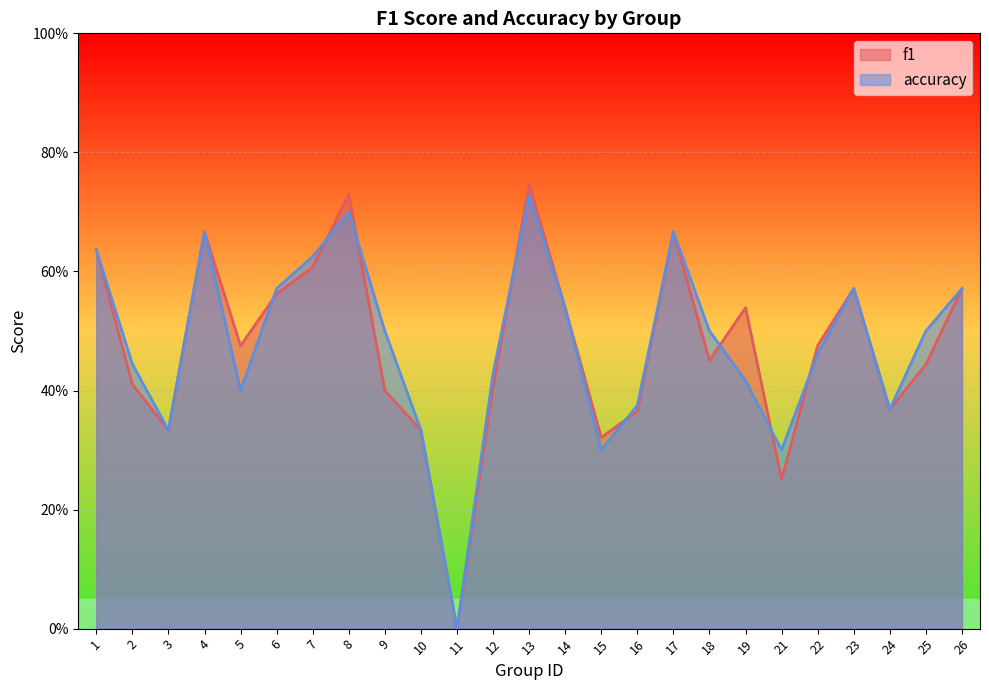

Where is accuracy nearest to the value 0?

11